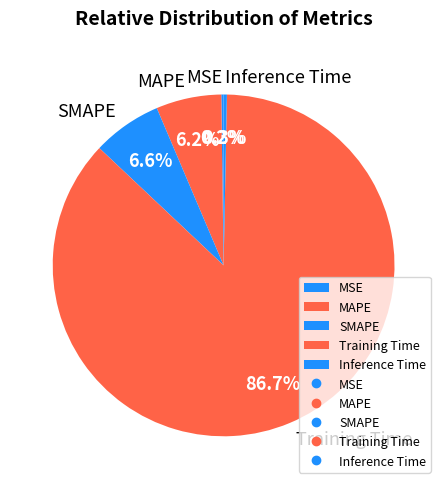

What is the largest slice in the pie chart?

Training Time